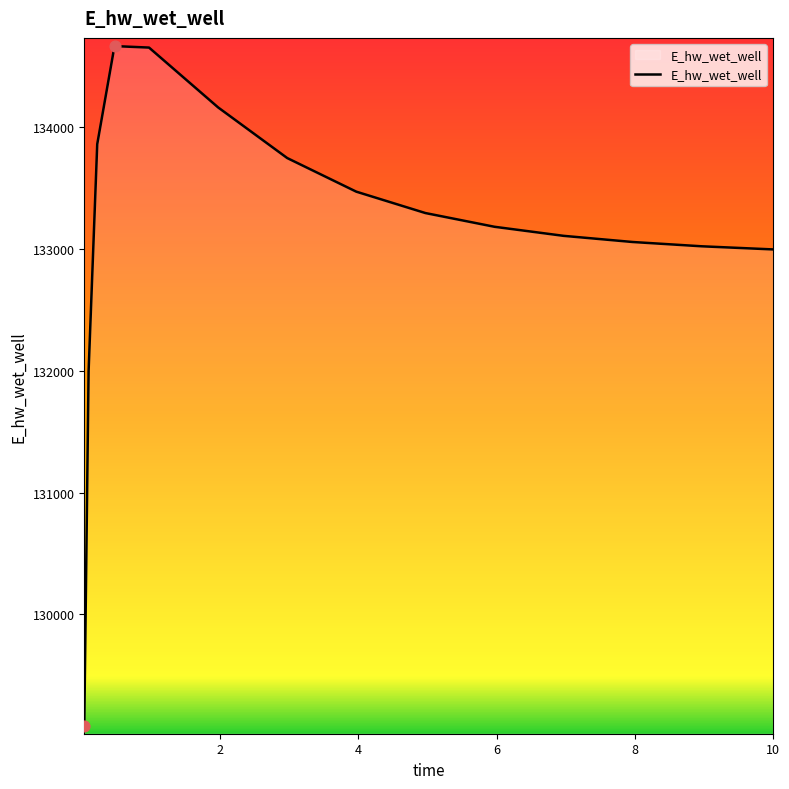

What is the minimum value shown in the chart?

129084.4